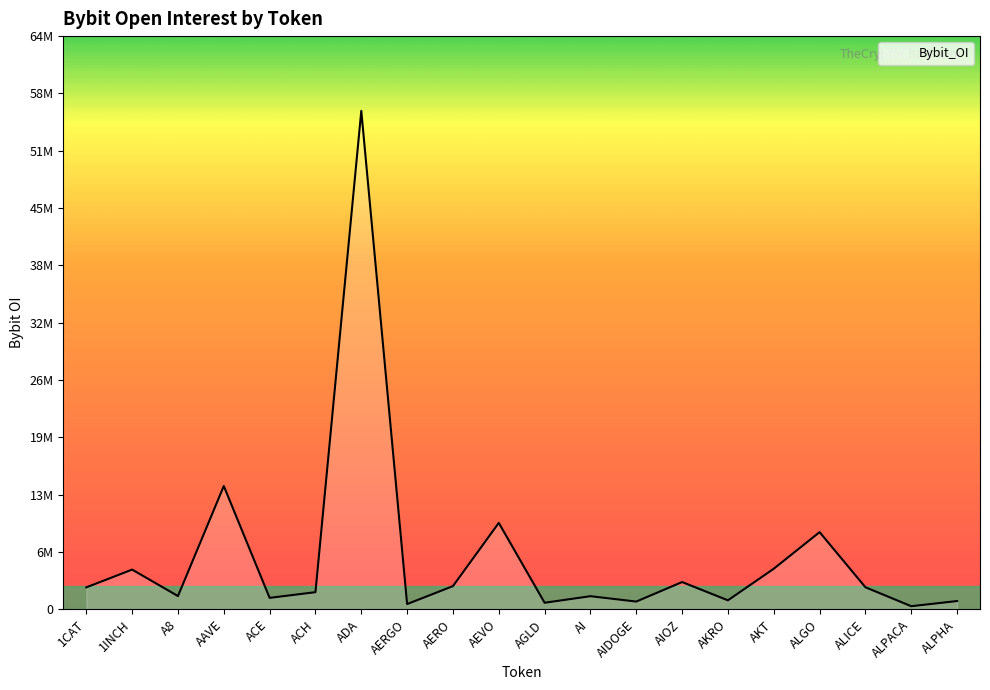

Is this an area chart (filled region under the line)?

Yes